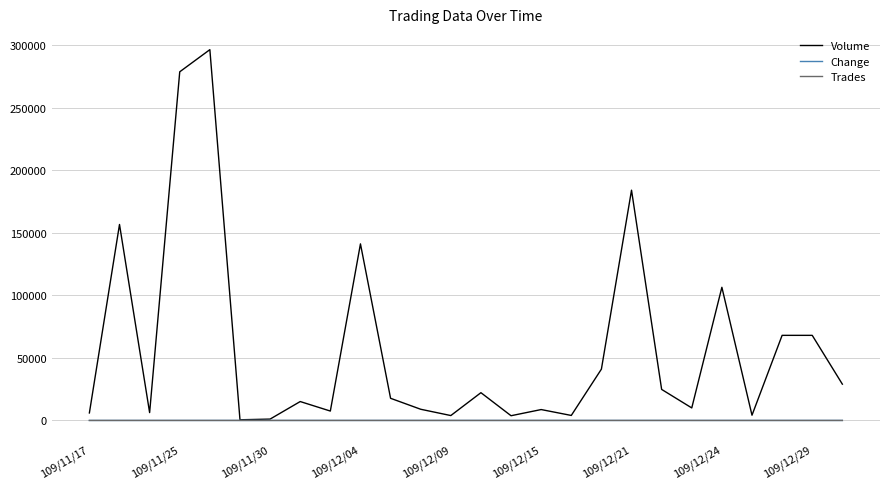

Which series has the widest spread of values?

Volume